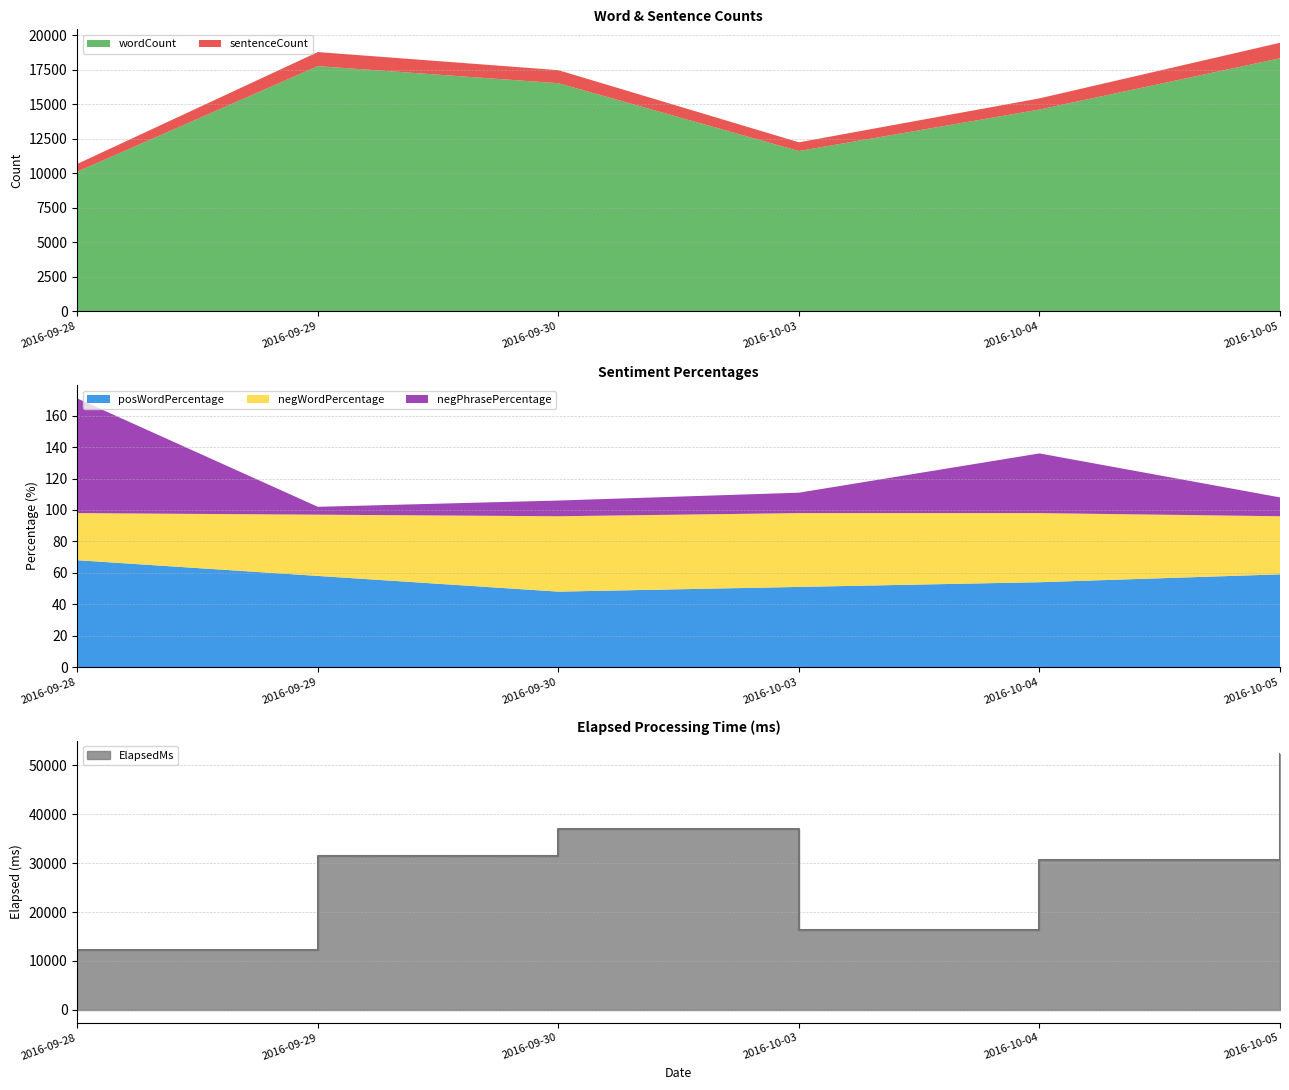

How many lines are shown in the chart?

6